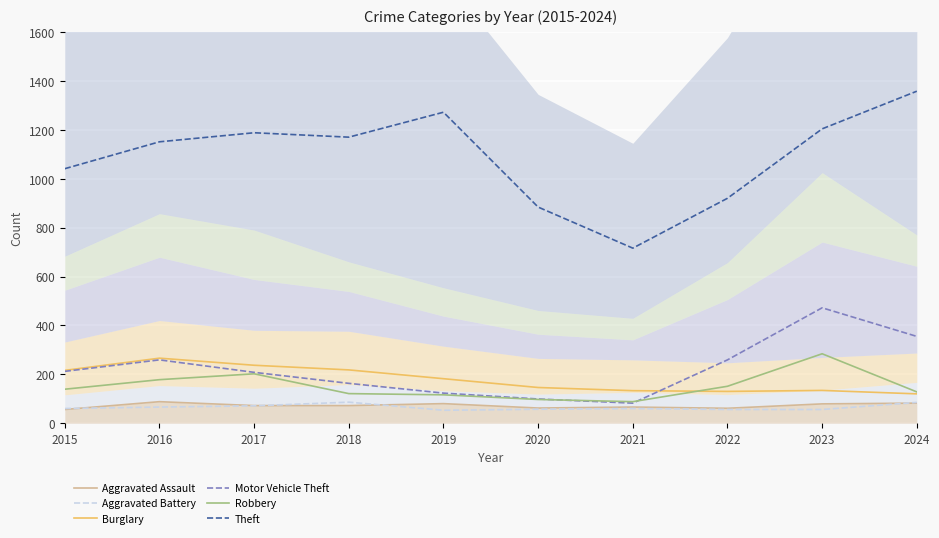

What is the value of the Aggravated Assault point at the 7th from the left?

66